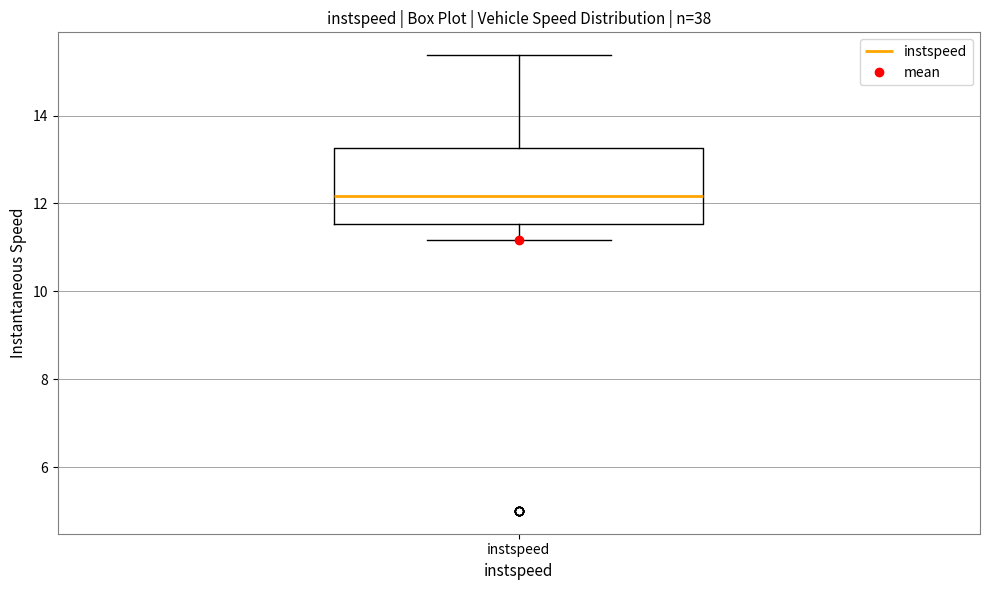

Read this box plot against the y-axis: the position of the median line, the range covered by the box, and the ends of both whiskers. The values are not printed on the chart, so give them approximately, as read against the axis.

median 12.2, box 11.6 to 13.2, whiskers 11.2 to 15.4